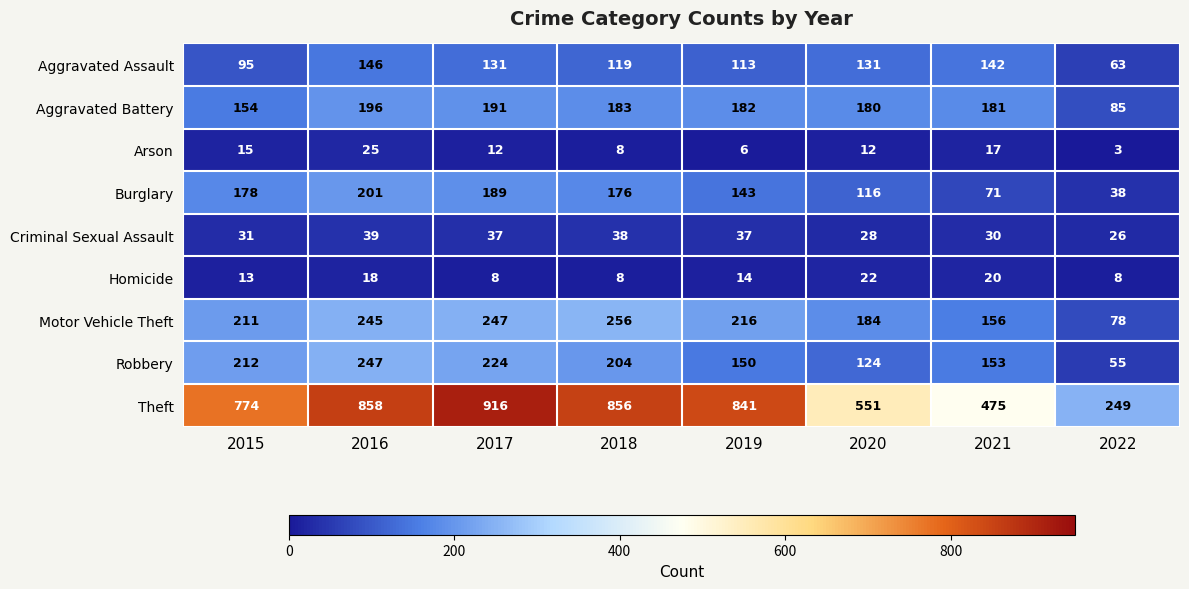

How many categories are shown in the chart?

8